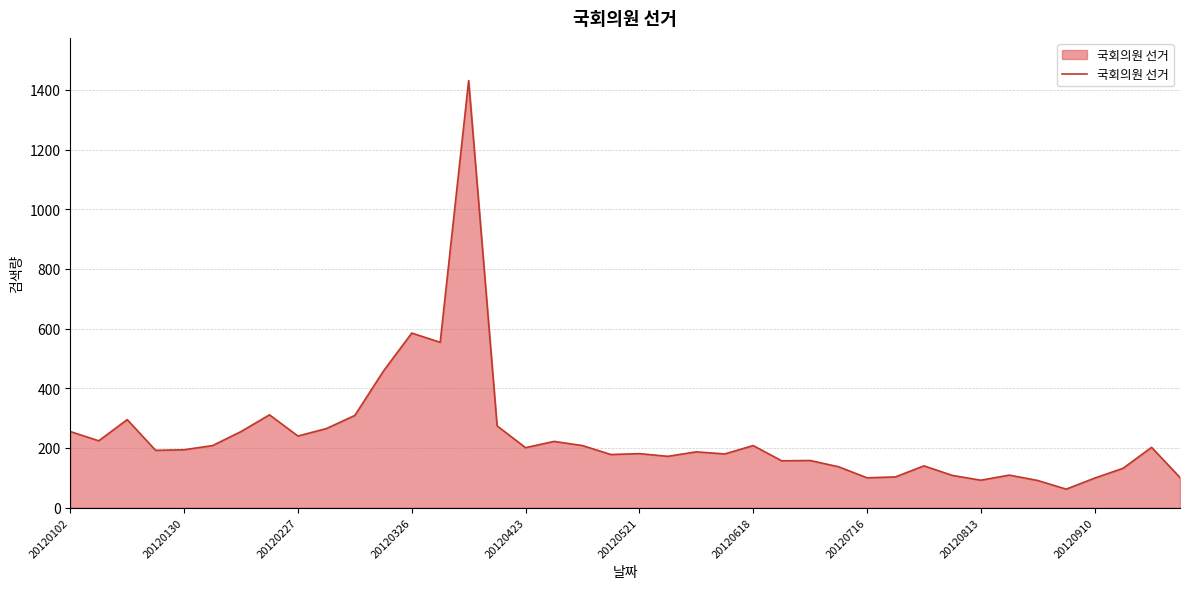

What is the minimum value shown in the chart?

62